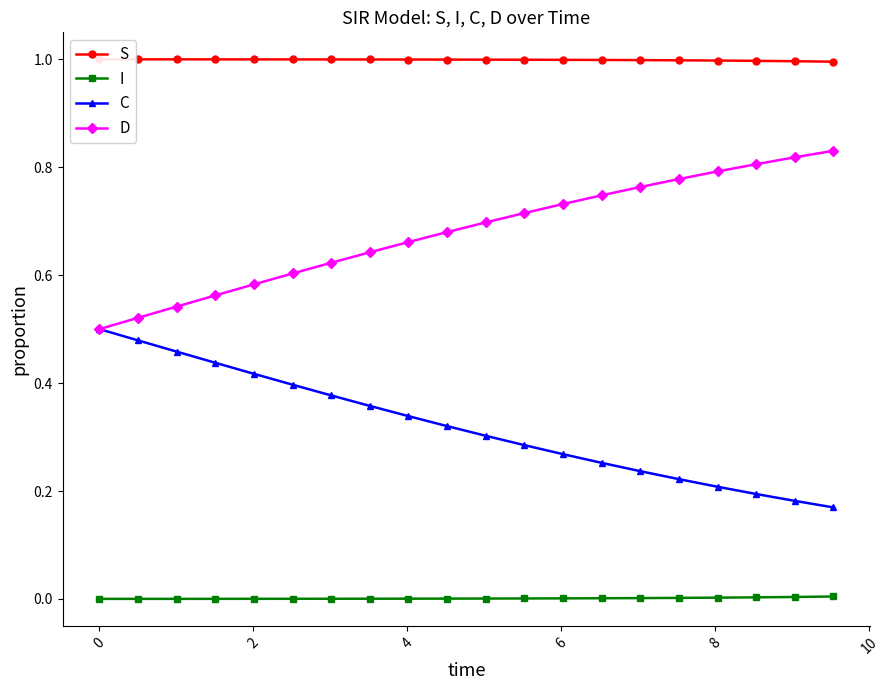

List the series in order of their overall mean, lowest first.

I, C, D, S